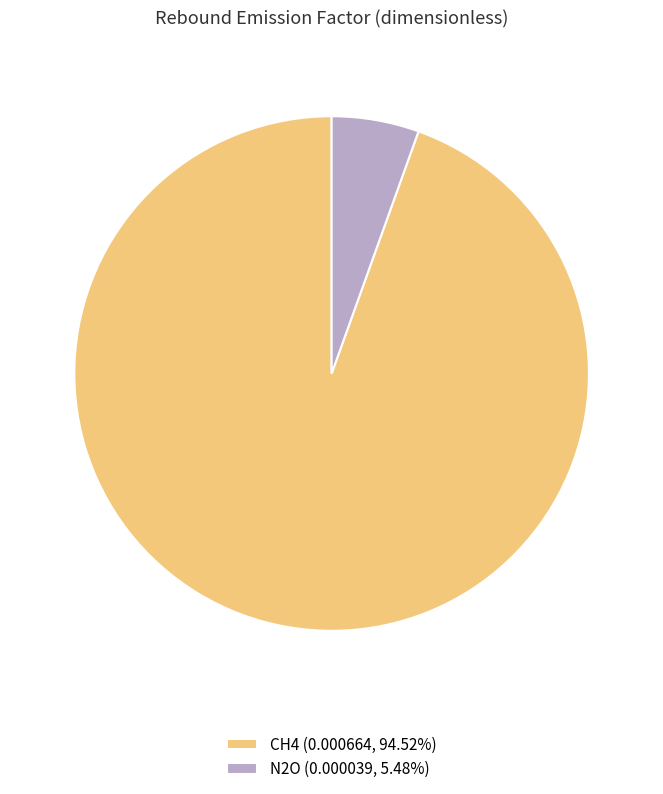

Do N2O (0.000039, 5.48%) and CH4 (0.000664, 94.52%) together represent more than half of the pie?

Yes